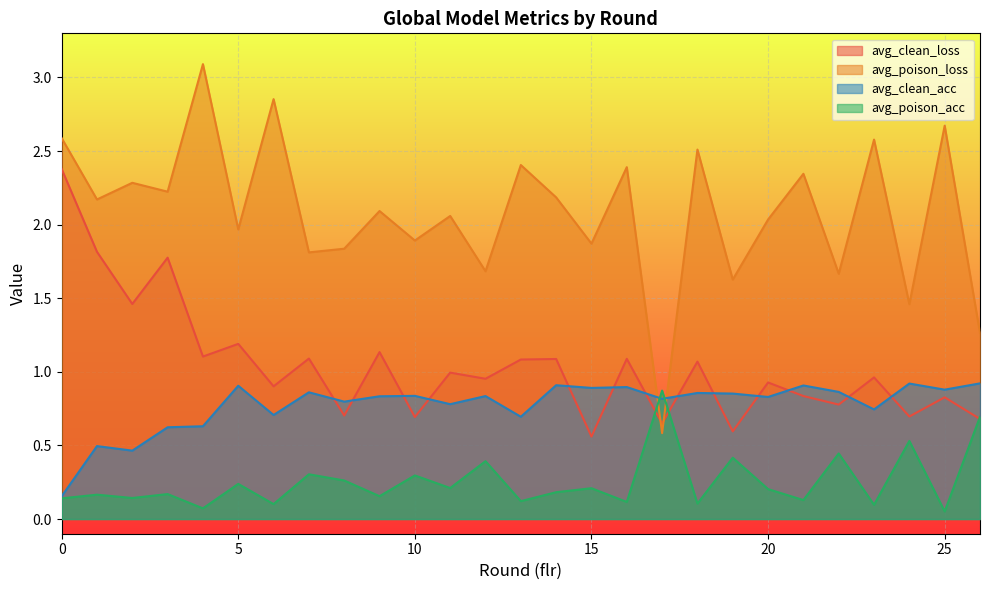

At which category does avg_poison_loss reach its first local valley?

1